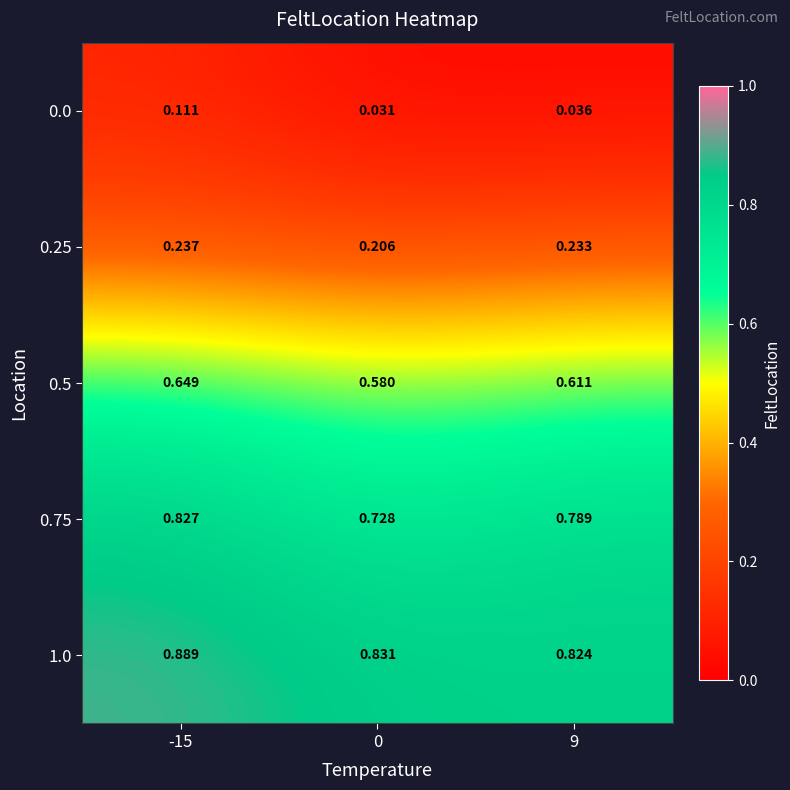

Which series has the widest spread of values?

0.75